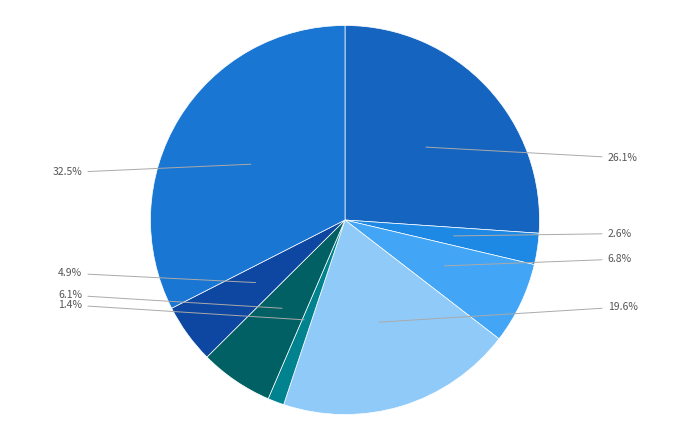

To the nearest percent, what is the average slice percentage?

12%